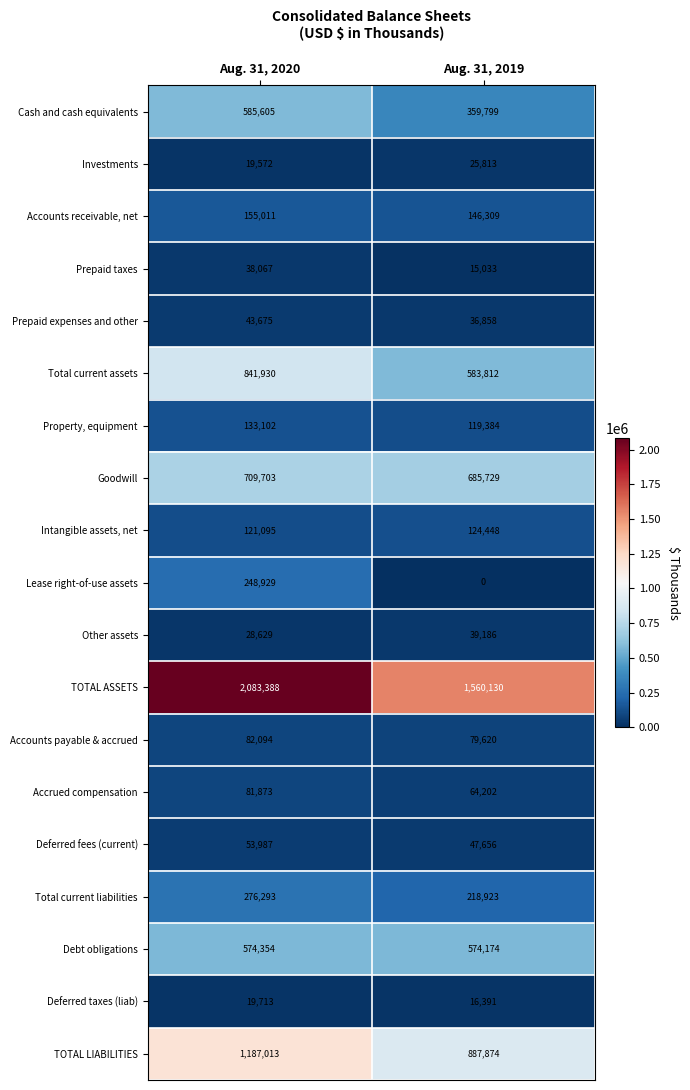

Which series has the widest spread of values?

TOTAL ASSETS